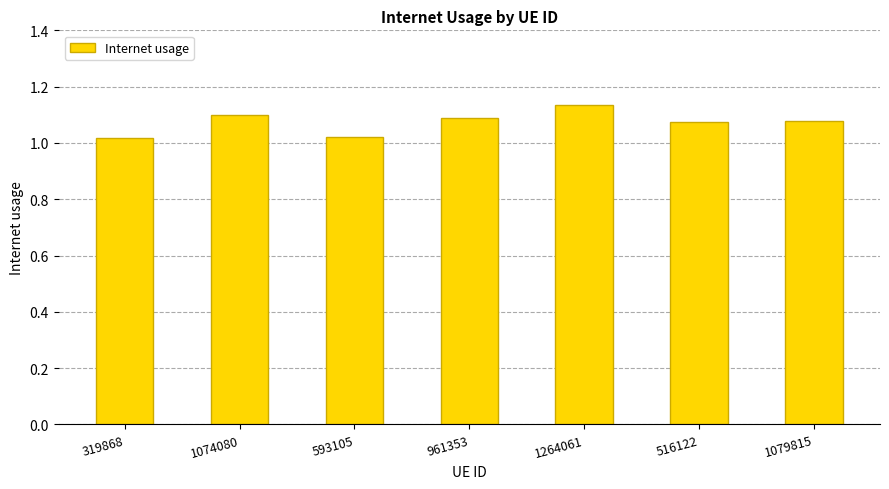

The value at 1264061 is 1.8. True or false?

False